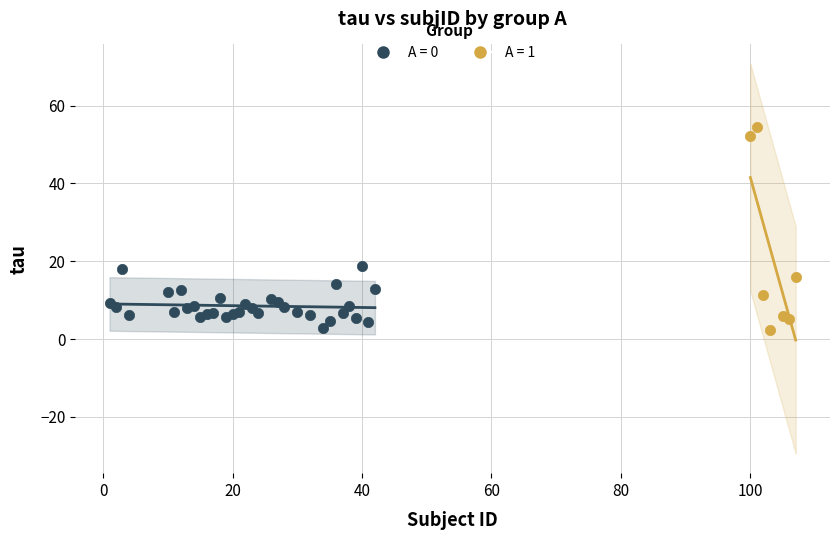

Which series has the widest spread of Y values?

A = 1